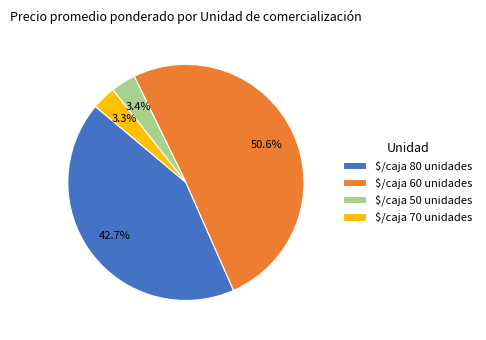

Is there a majority slice in this chart?

Yes